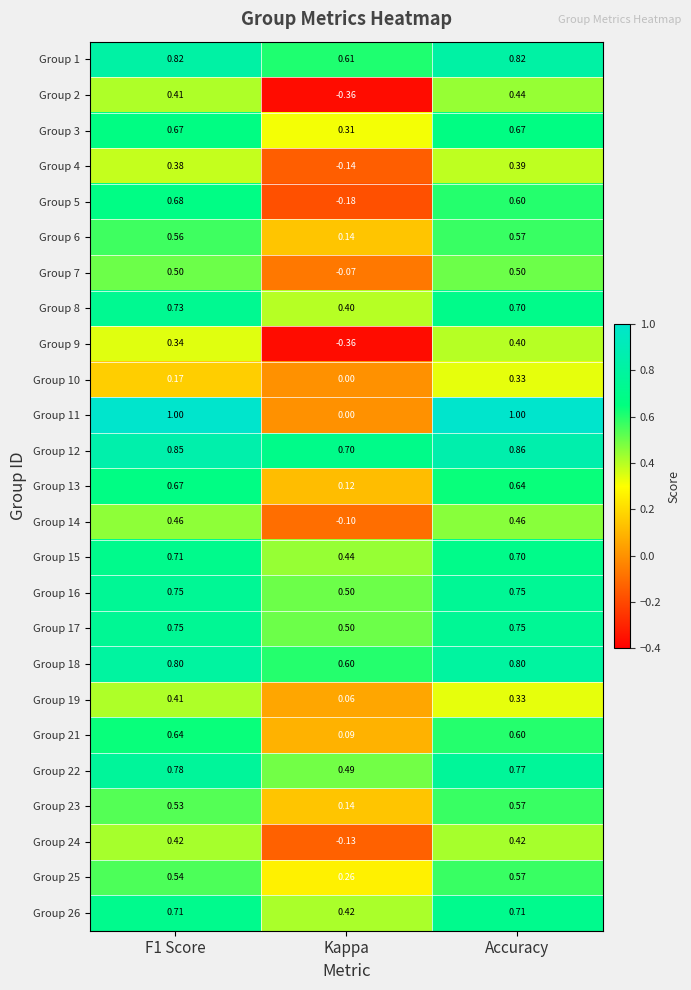

At which category is the sum across all series the highest?

Accuracy